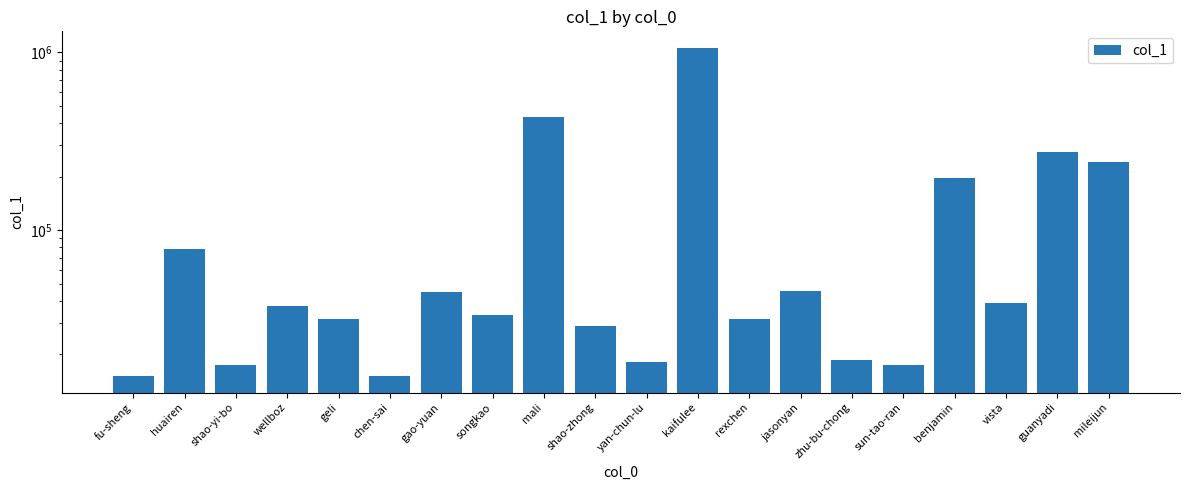

Which has a higher value, guanyadi or rexchen?

guanyadi